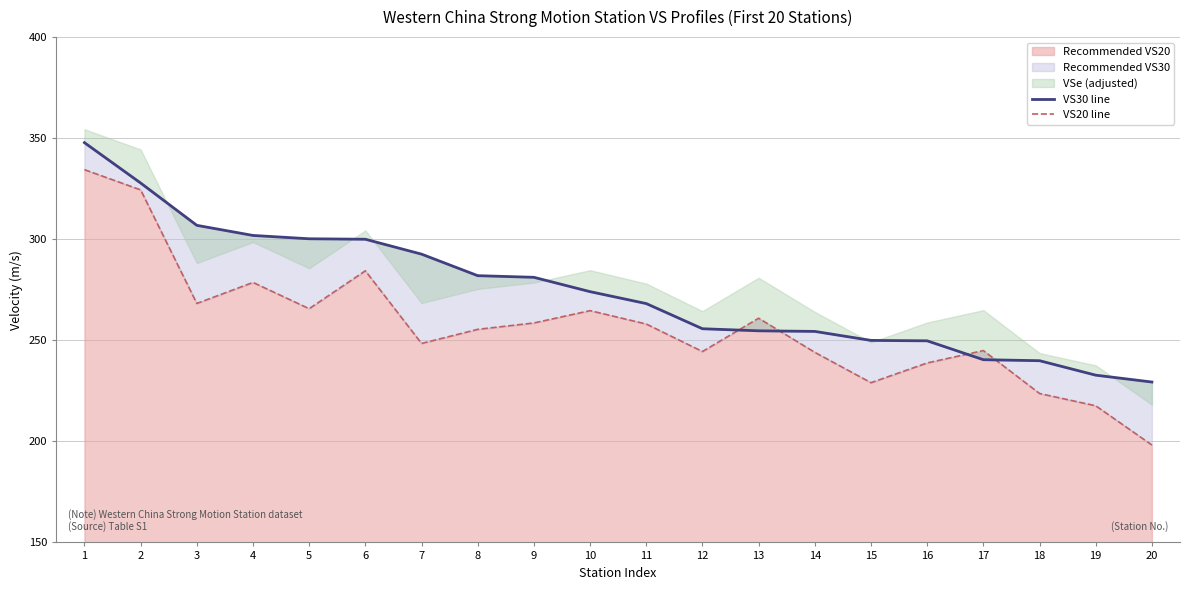

Rank the categories by VS20 line value from lowest to highest.

20, 19, 18, 15, 16, 14, 12, 17, 7, 8, 11, 9, 13, 10, 5, 3, 4, 6, 2, 1